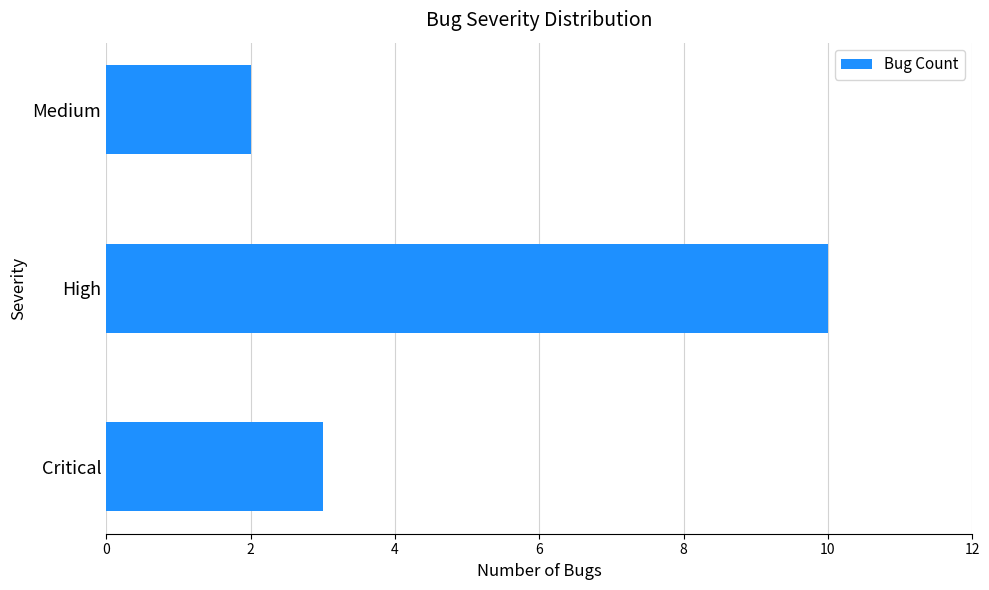

The chart shows a value of 6 at High. True or false?

False